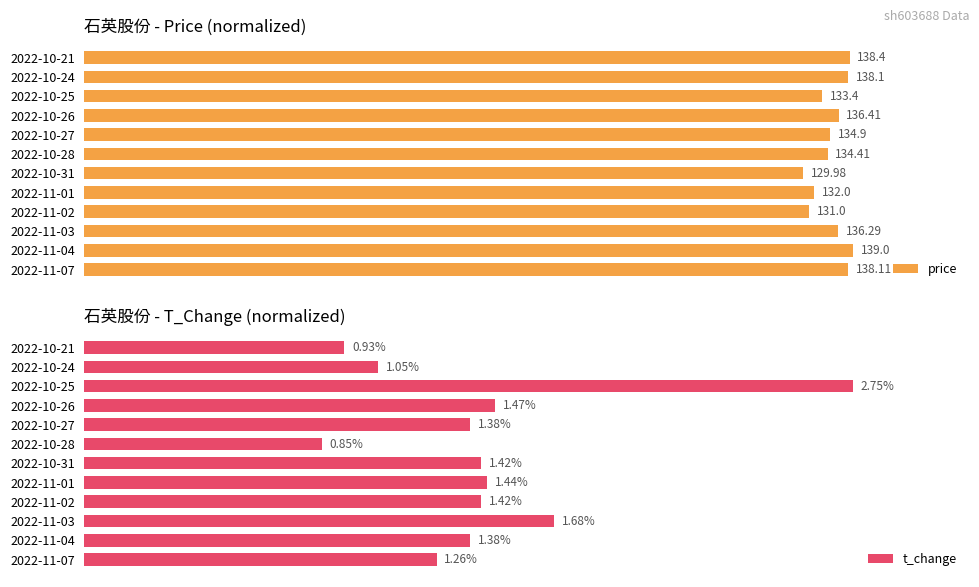

What are all the series names shown in the legend?

price, t_change